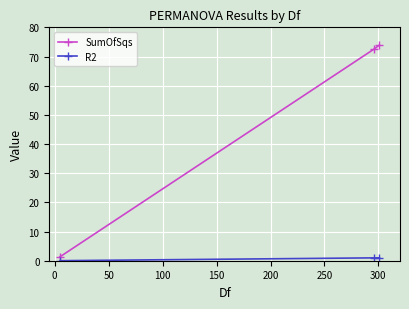

Which series has the largest range (max minus min)?

SumOfSqs